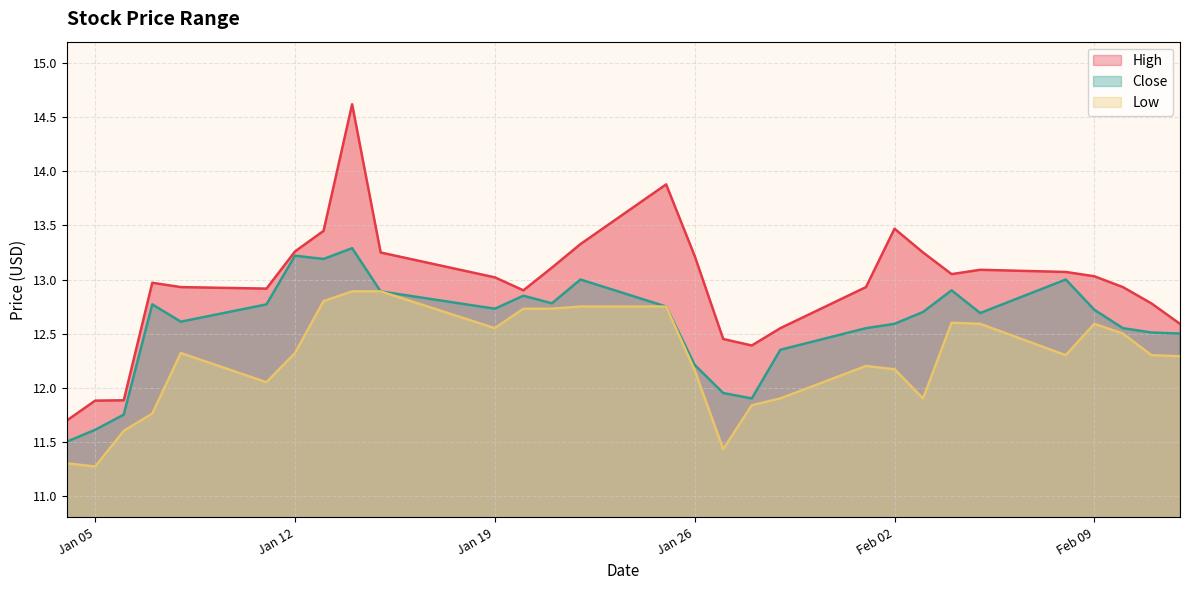

In Close, how many points are higher than both neighbors (excluding endpoints)?

7